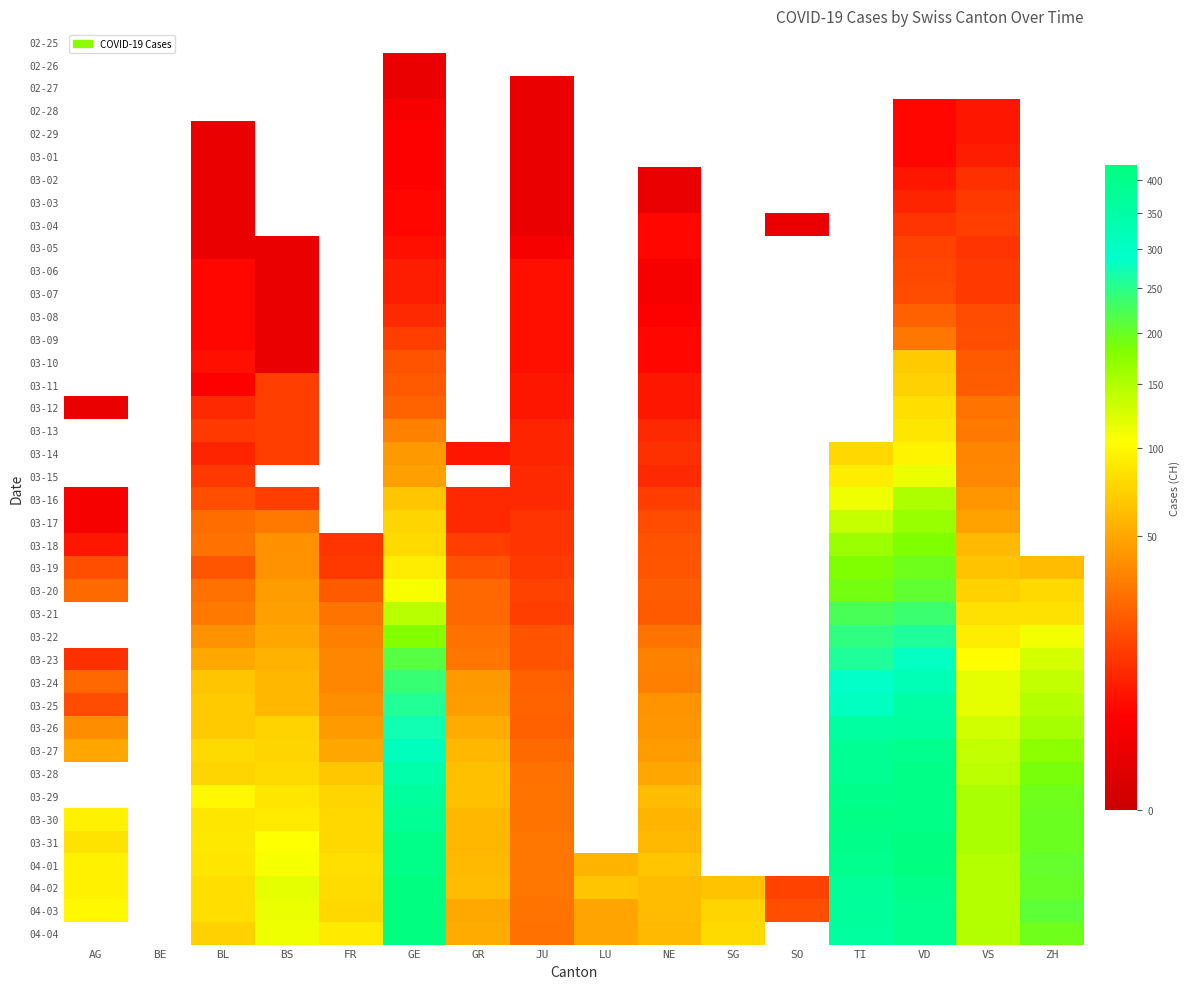

How many positive values does the 03-22 series have?

11